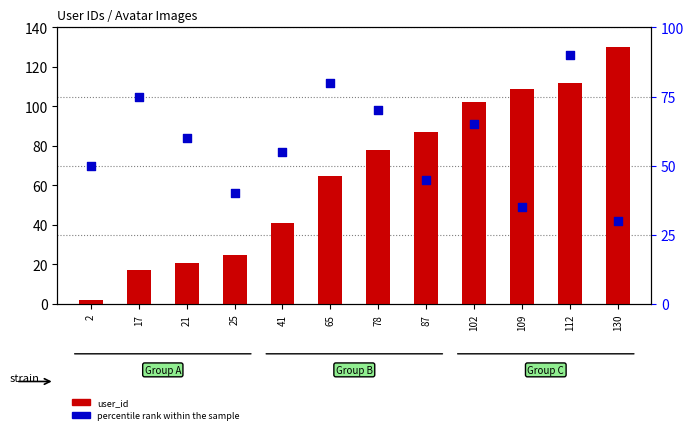

What are all the series names shown in the legend?

user_id, percentile rank within the sample